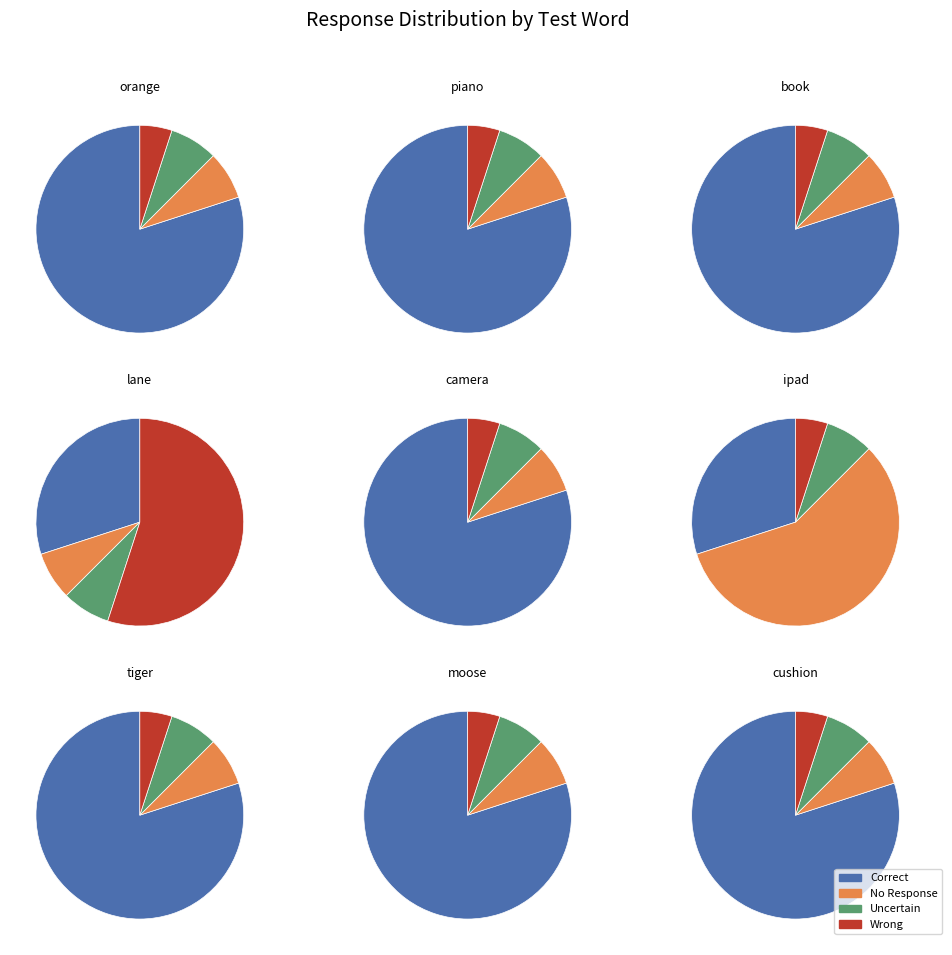

To the nearest percent, what portion does tiger represent?

22%